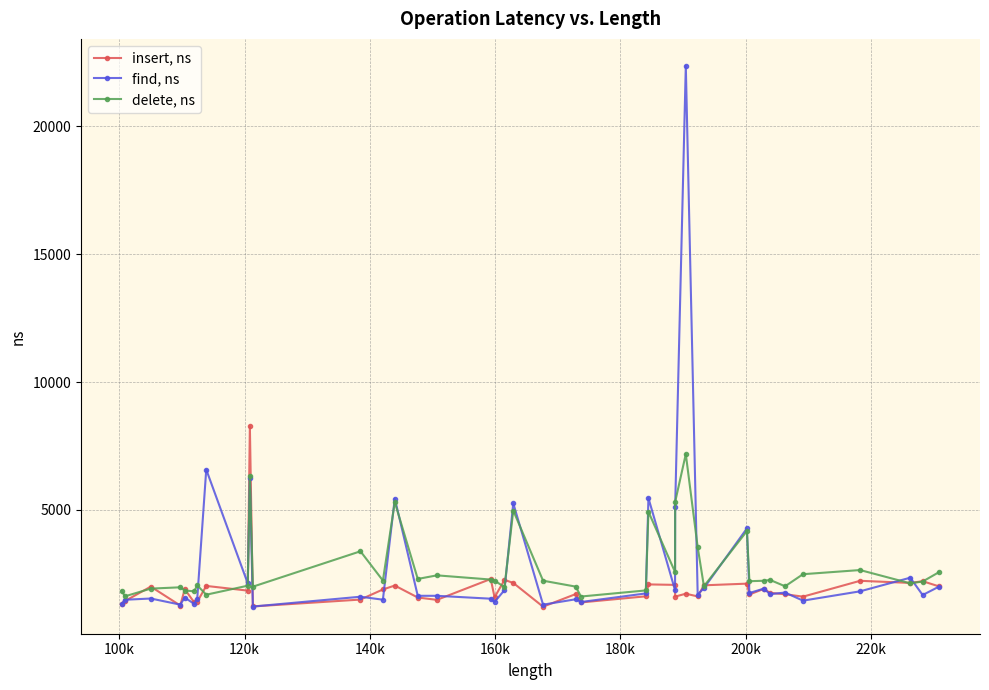

Rank the series by their maximum value, from lowest to highest.

delete, ns, insert, ns, find, ns